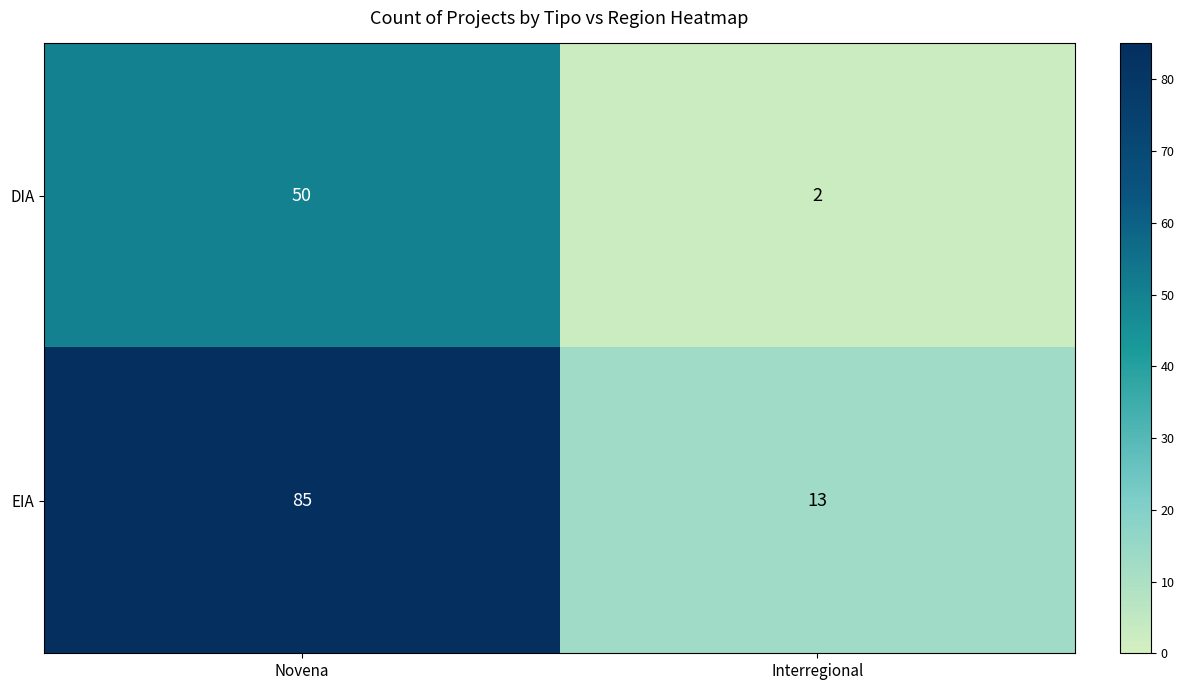

What is the difference between the maximum and minimum values in the EIA series?

72